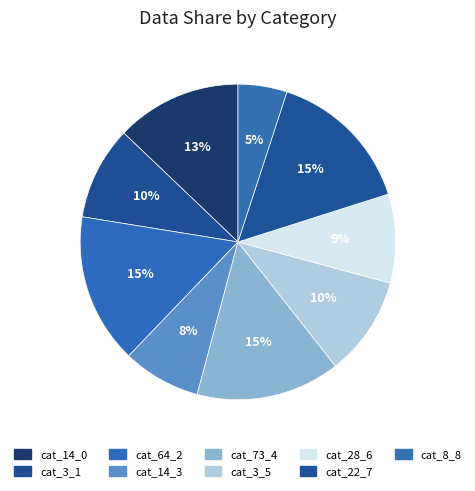

Which category has the smallest portion of the pie?

cat_8_8